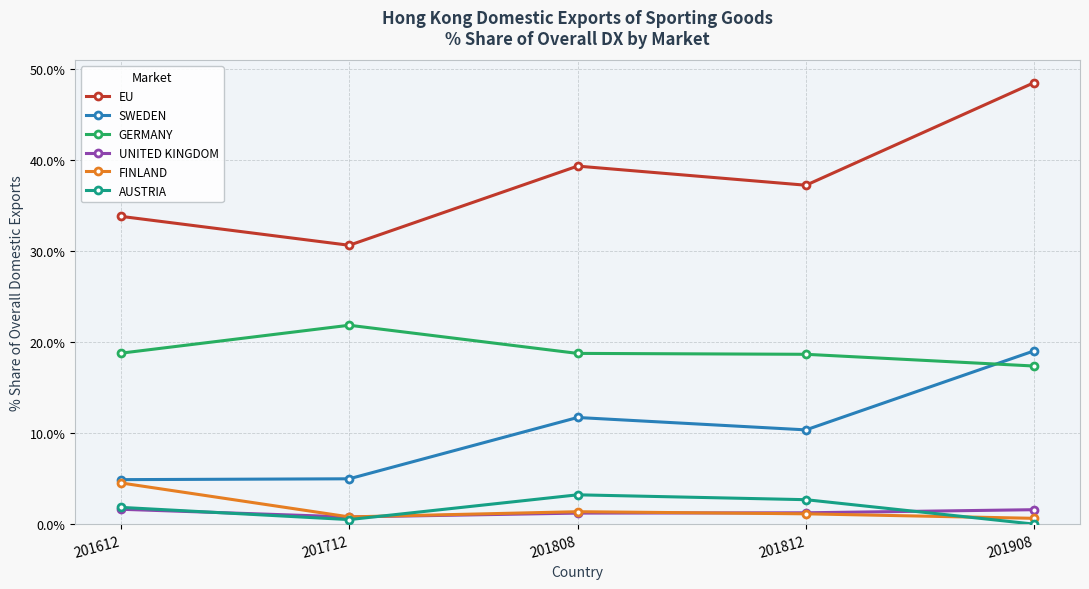

At which label does AUSTRIA reach its peak?

201808